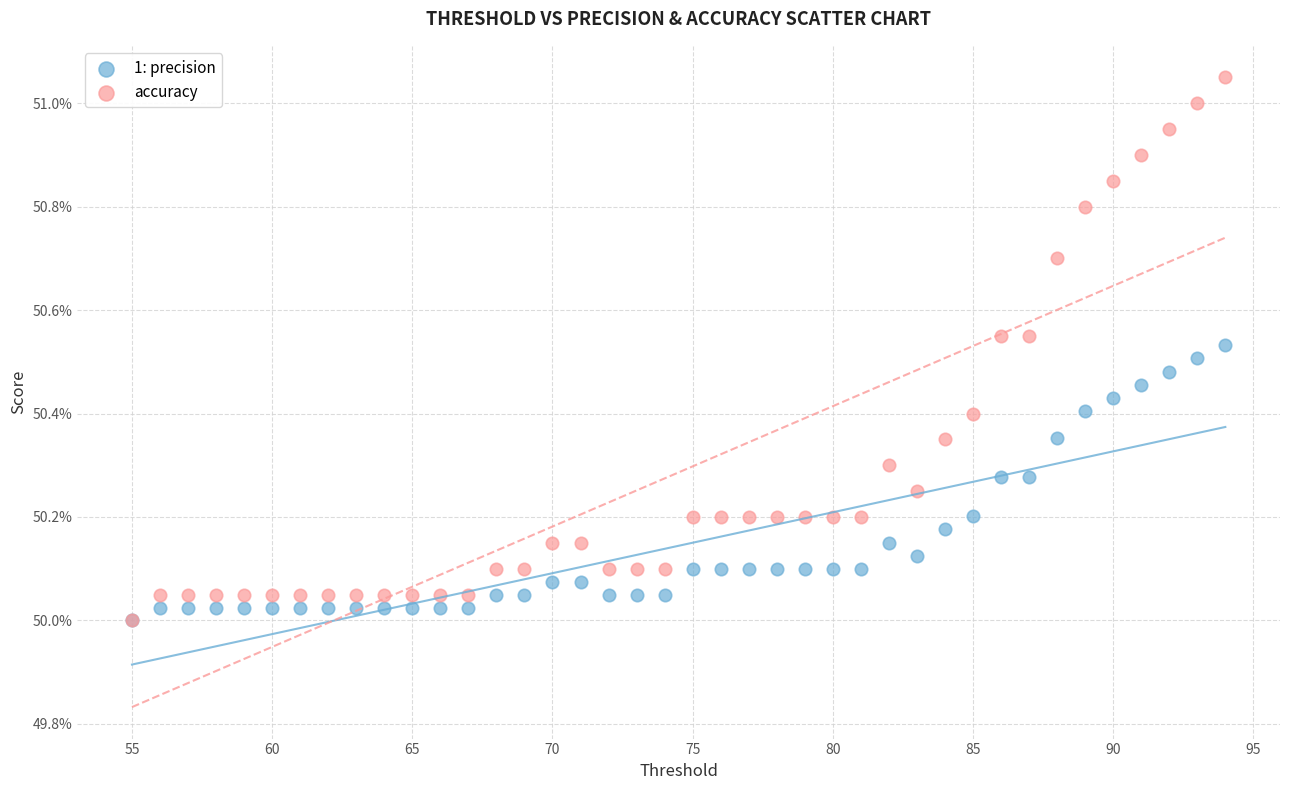

What are all the series names shown in the legend?

1: precision, accuracy